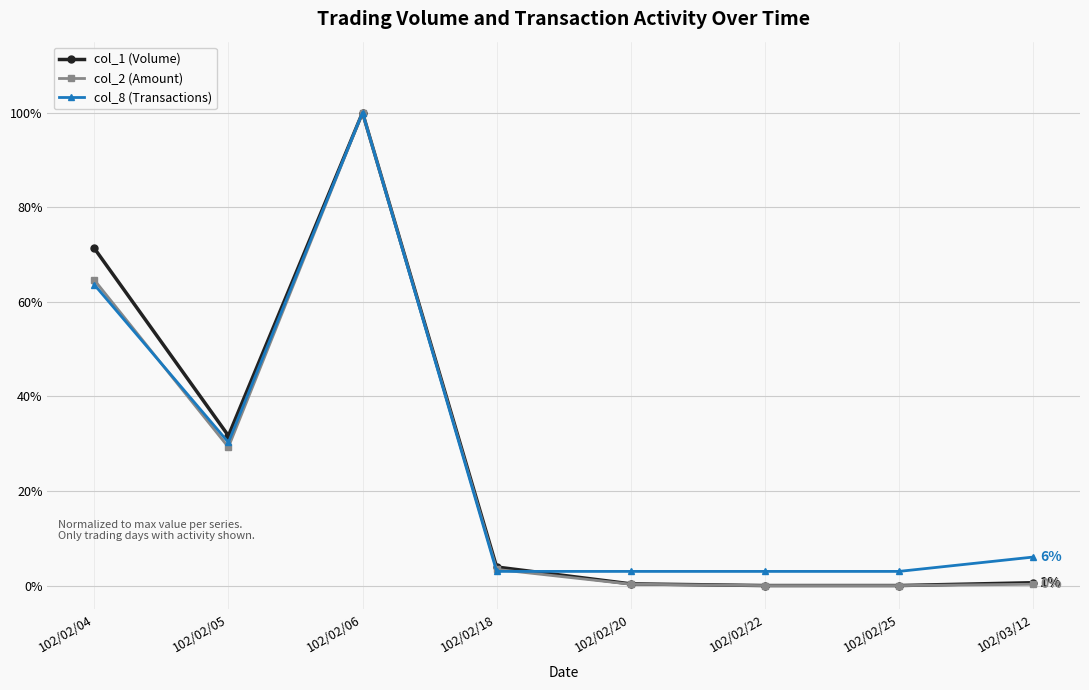

At how many categories does at least one series exceed 0?

8